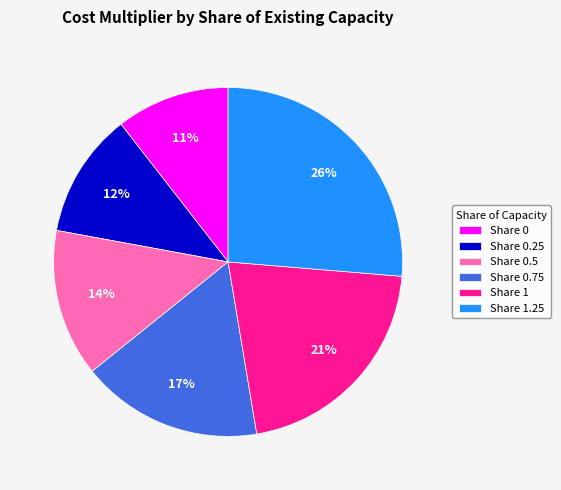

Rank the categories by value from lowest to highest.

Share 0, Share 0.25, Share 0.5, Share 0.75, Share 1, Share 1.25